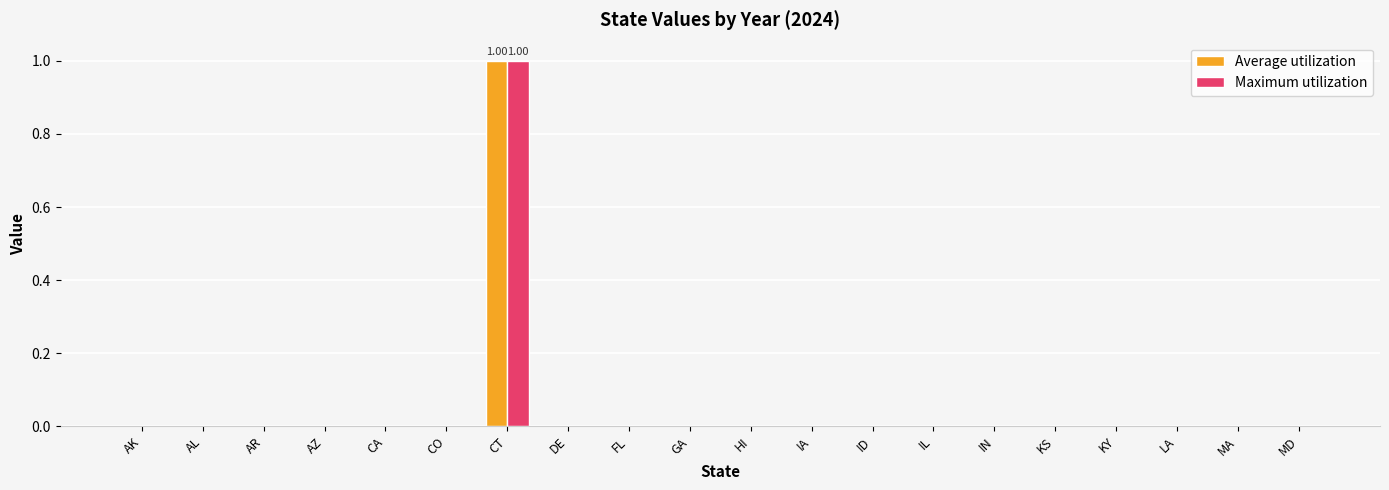

The Average utilization series shows 1 at CT. True or false?

True